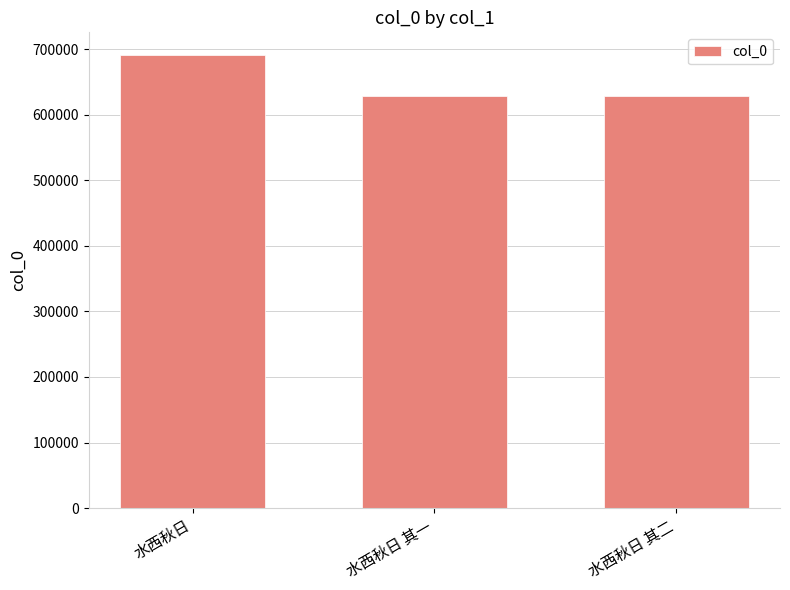

Is it true that the value at 水西秋日 其二 is 186799?

False